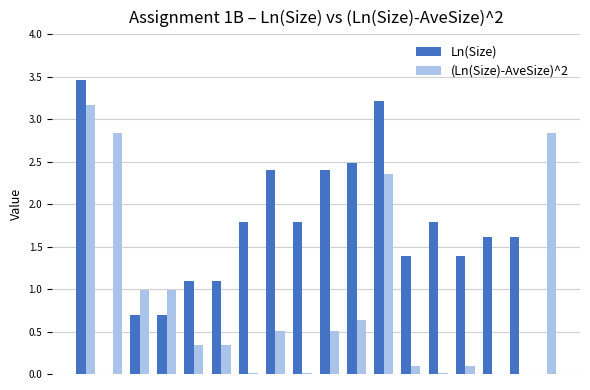

What is the highest value of the (Ln(Size)-AveSize)^2 series?

3.2